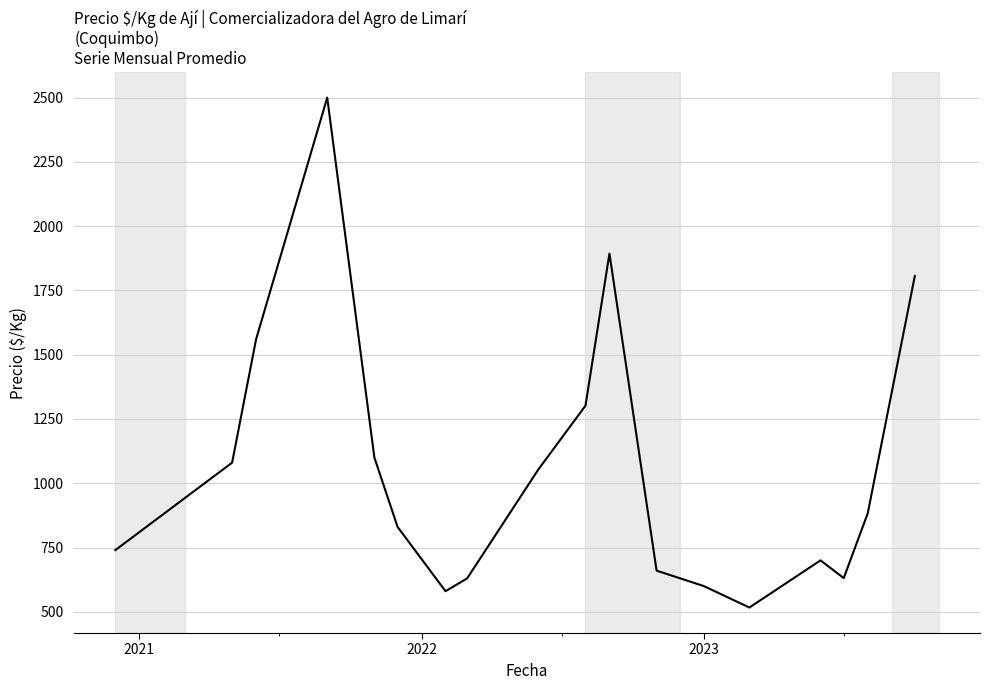

What is the maximum value shown in the chart?

2500.0